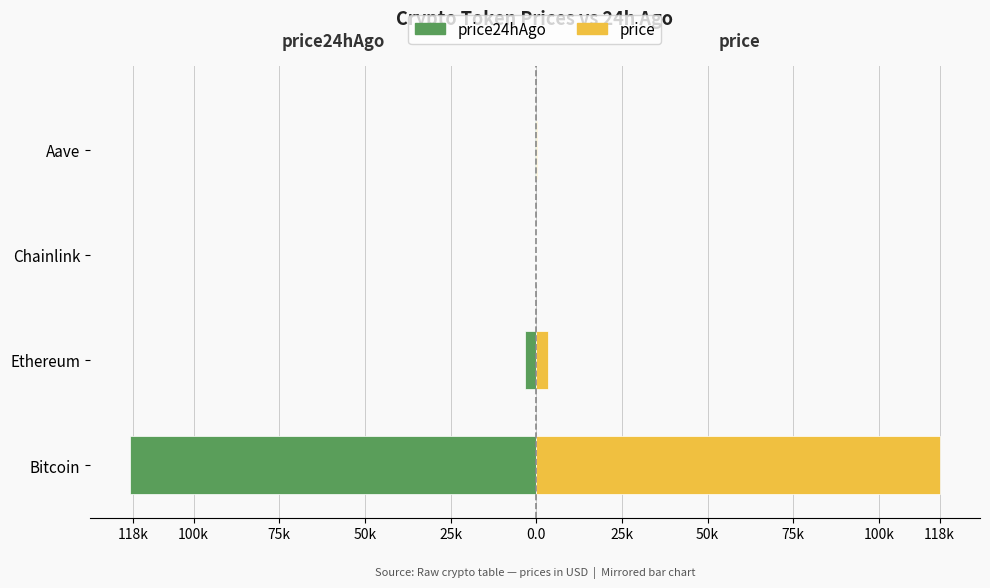

What are all the series names shown in the legend?

price24hAgo, price